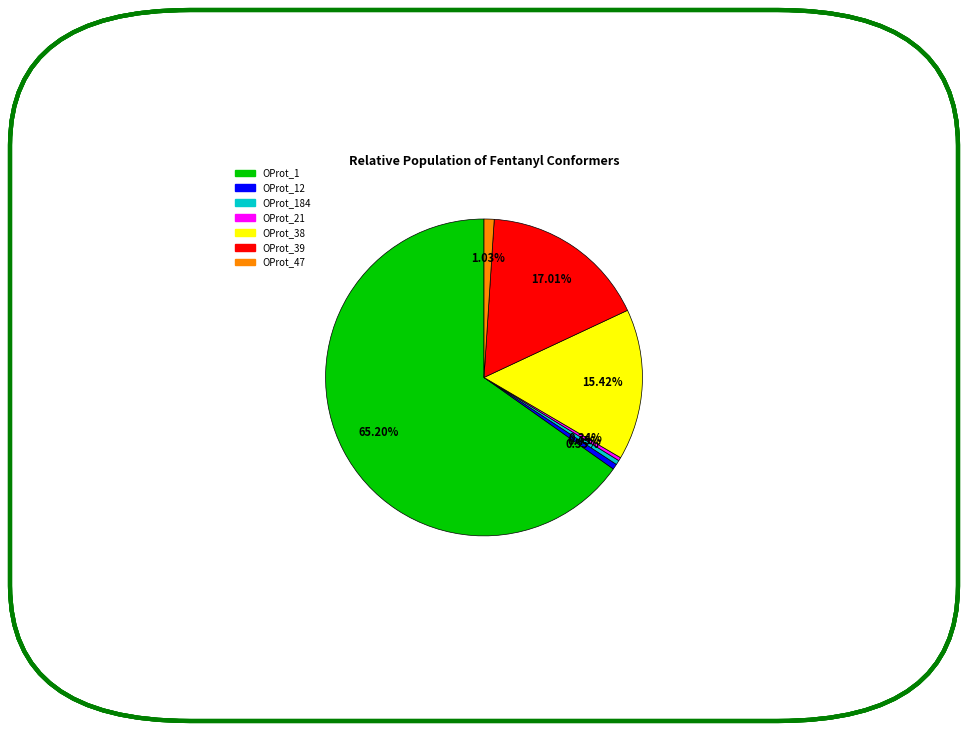

Is there a majority slice in this chart?

Yes